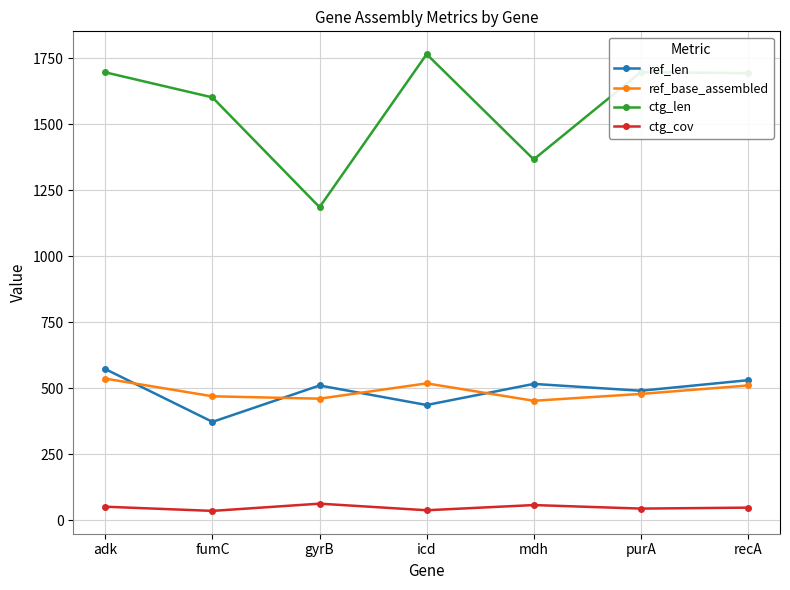

True or false: ctg_cov and ref_len intersect in this chart.

False